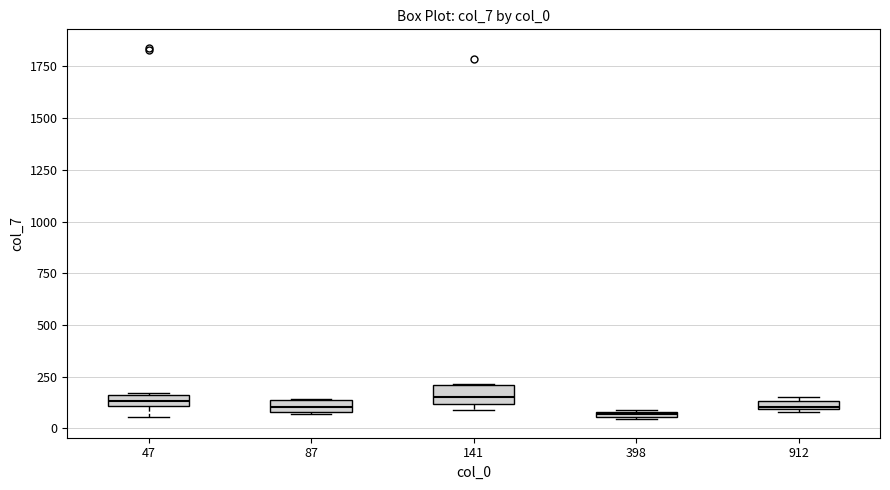

Where is the lower edge of the box at x = 141 on the y-axis? The values are not printed on the chart, so give them approximately, as read against the axis.

100